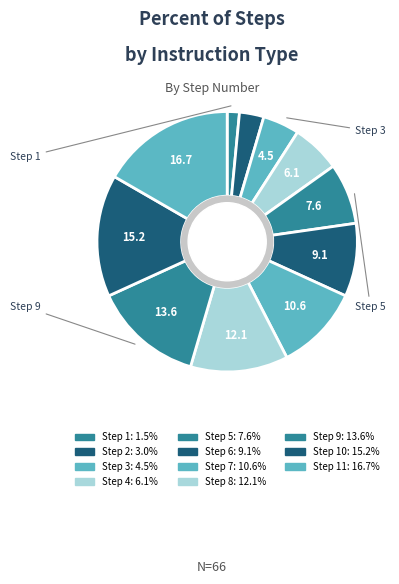

How many segments does this pie chart have?

11